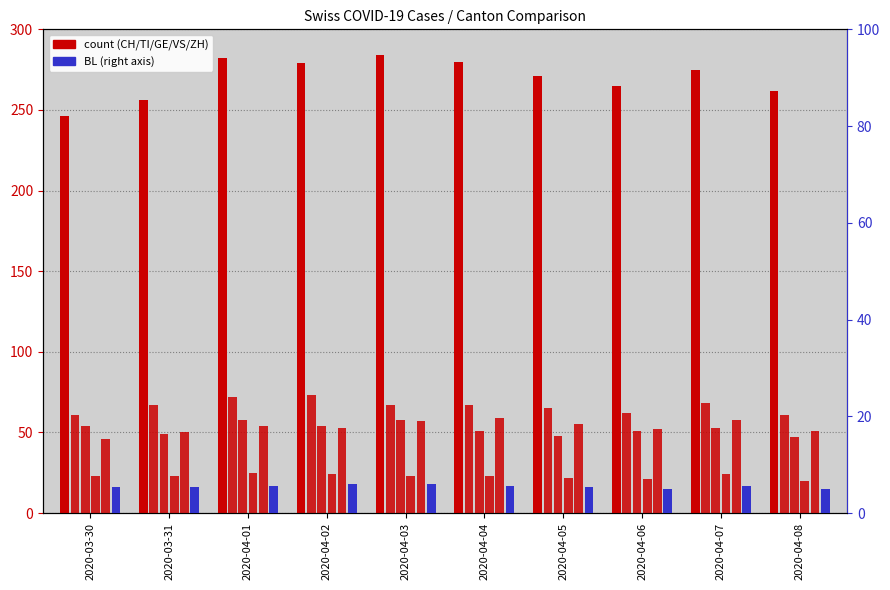

Rank the series by their maximum value, from highest to lowest.

CH, TI, ZH, GE, VS, BL